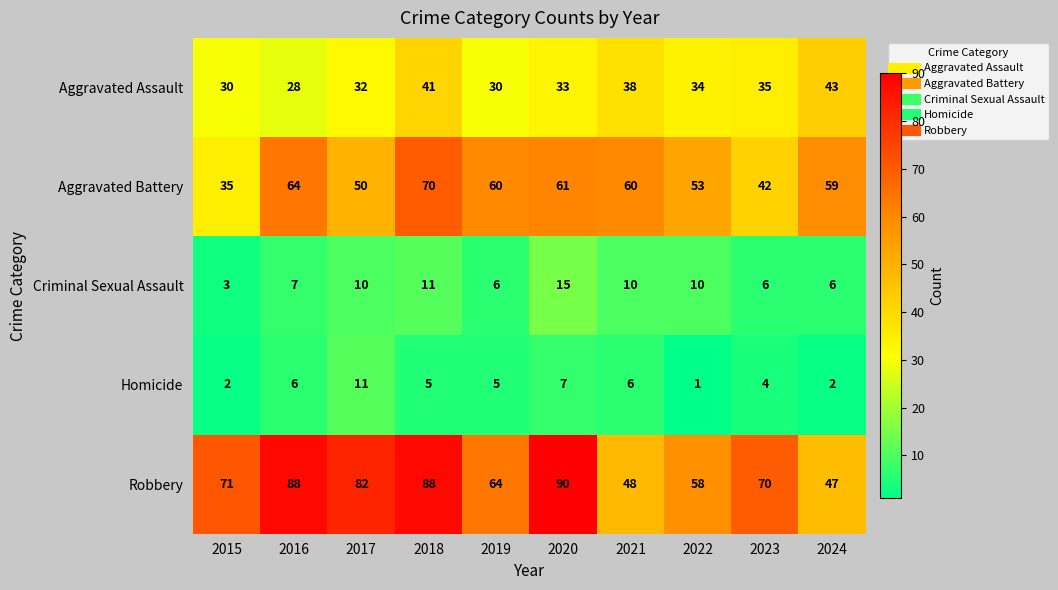

Where is Aggravated Assault nearest to the value 35?

2023